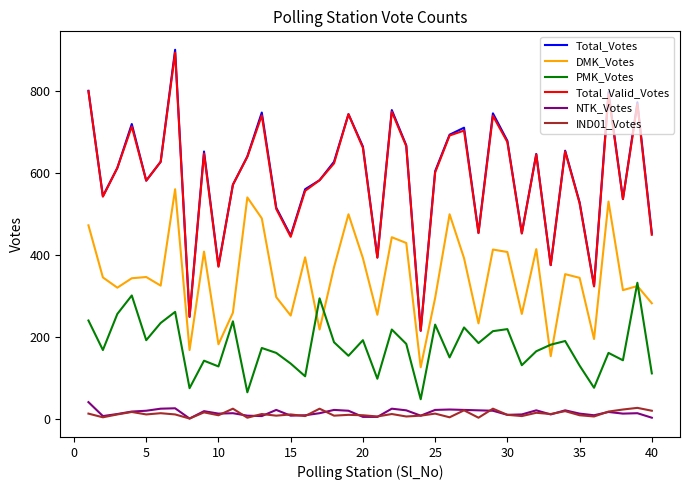

What is the highest value of the Total_Votes series?

900